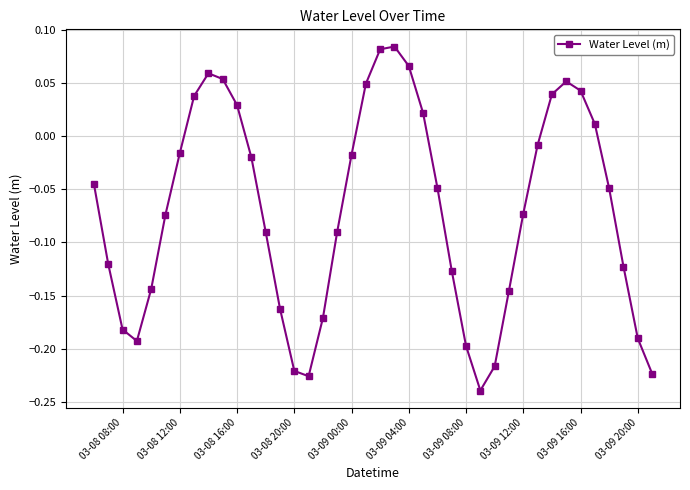

How many interior local peaks (higher than both neighbors) does the data have?

3